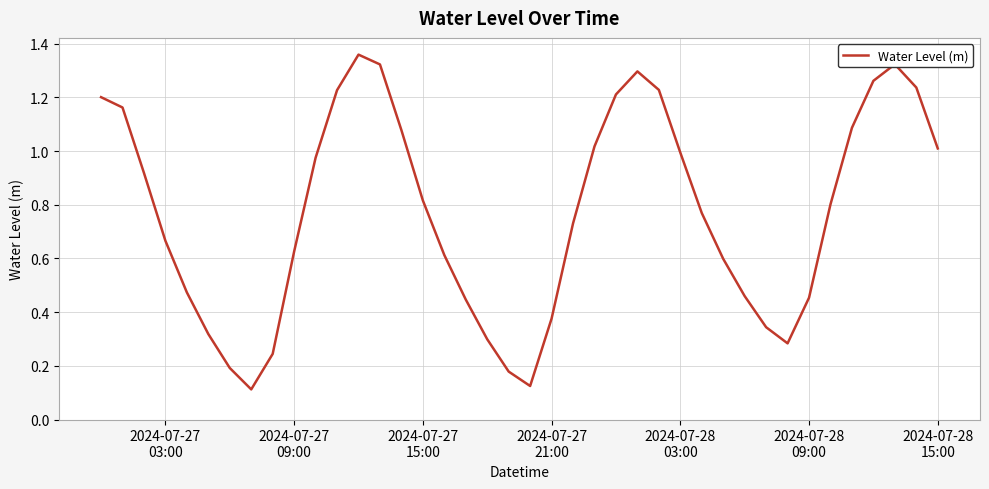

How many lines are shown in the chart?

1